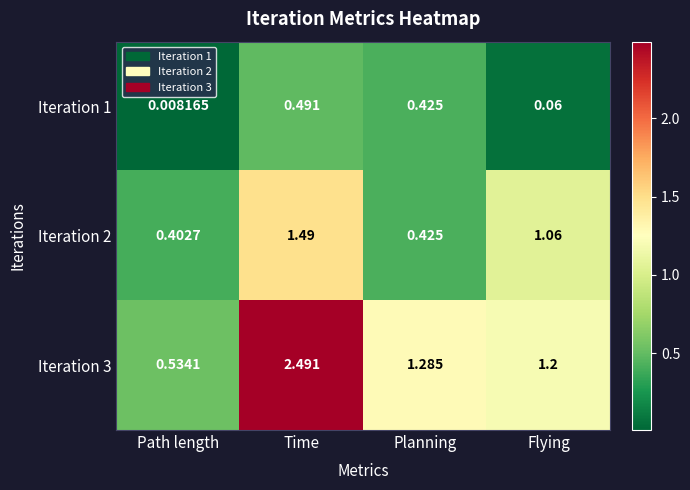

Where does the Iteration 2 series first go above 1?

Time